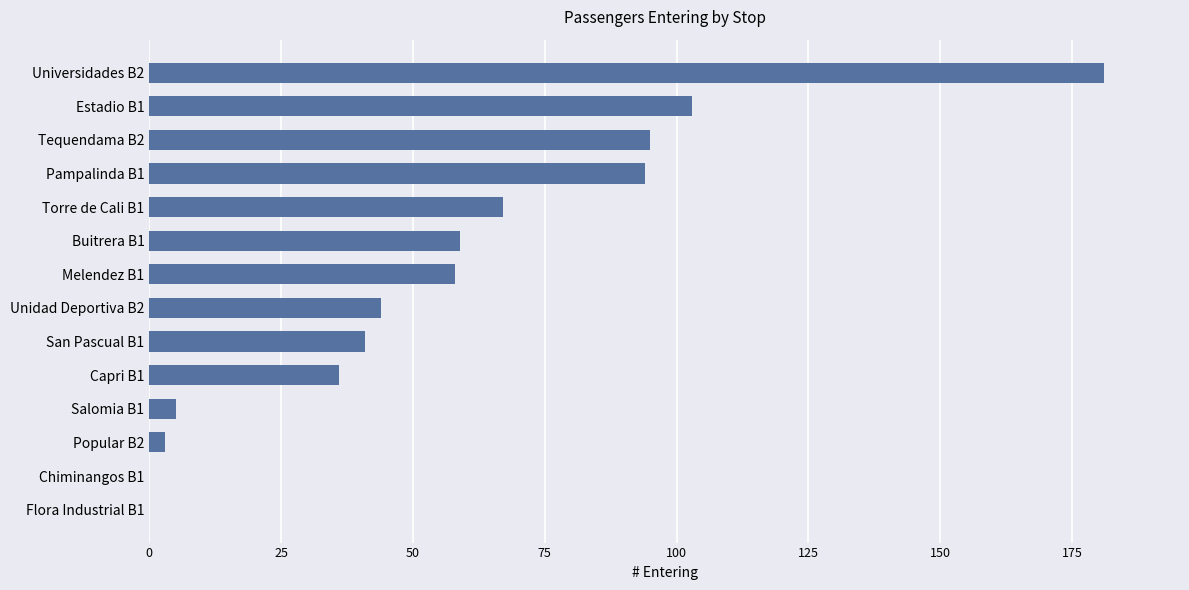

Reading top to bottom, what are all the values shown in this chart?

Universidades B2=181	Estadio B1=103	Tequendama B2=95	Pampalinda B1=94	Torre de Cali B1=67	Buitrera B1=59	Melendez B1=58	Unidad Deportiva B2=44	San Pascual B1=41	Capri B1=36	Salomia B1=5	Popular B2=3	Chiminangos B1=0	Flora Industrial B1=0